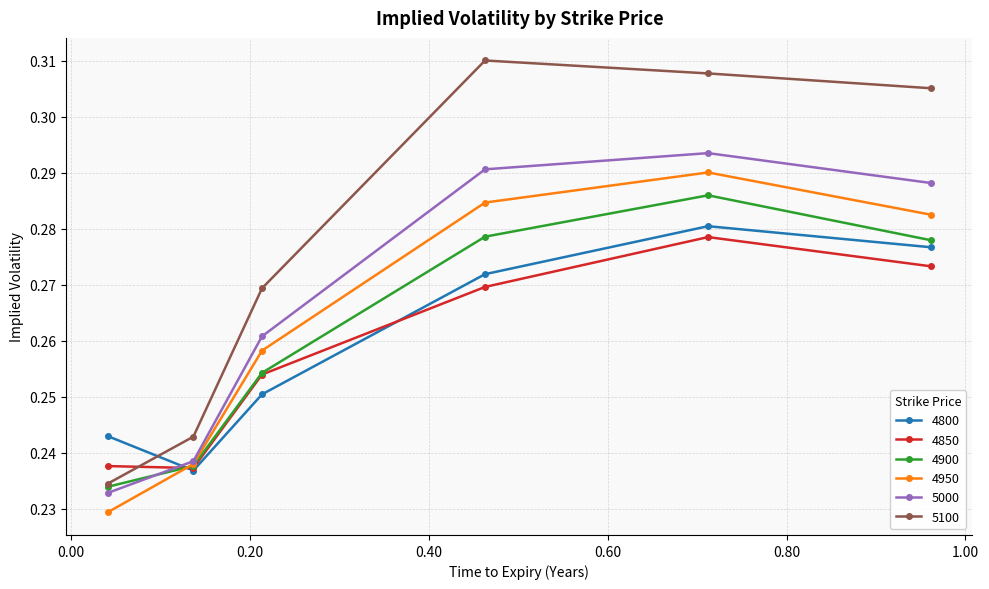

True or false: 4950 has more than 2 interior local peaks.

False